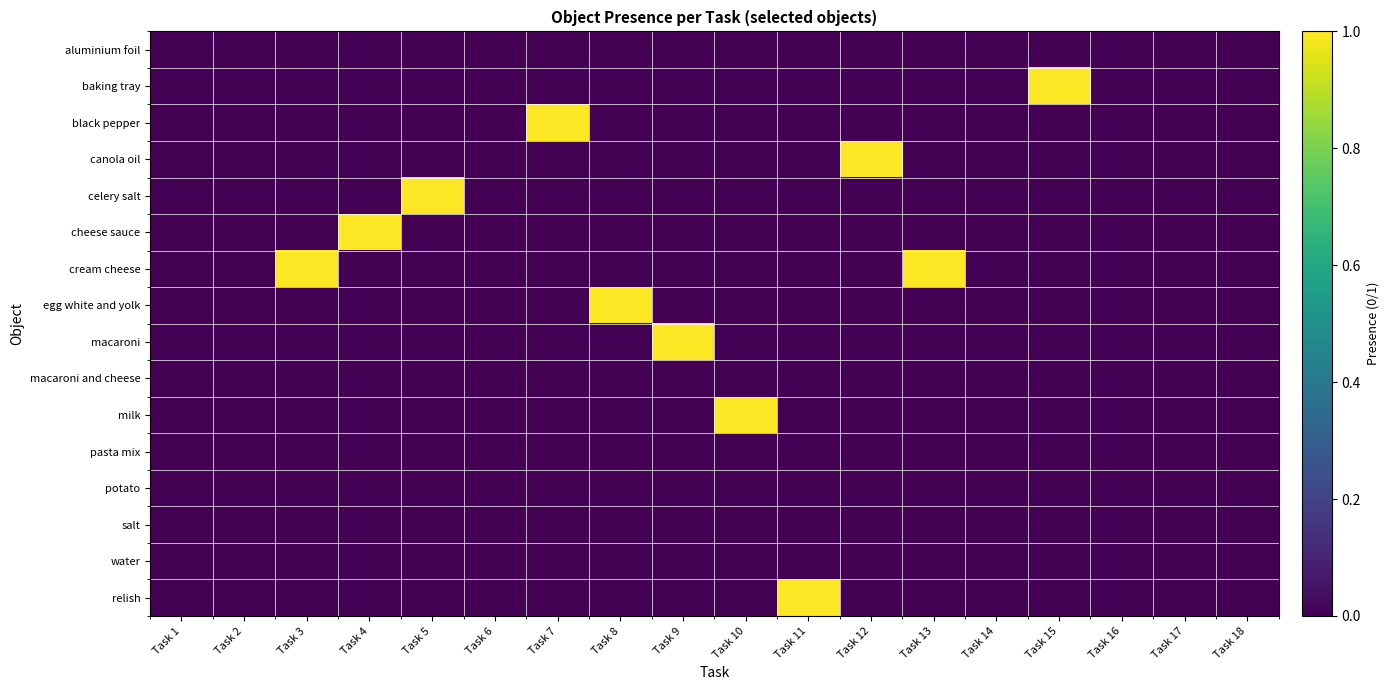

What is the maximum value shown in the chart?

1